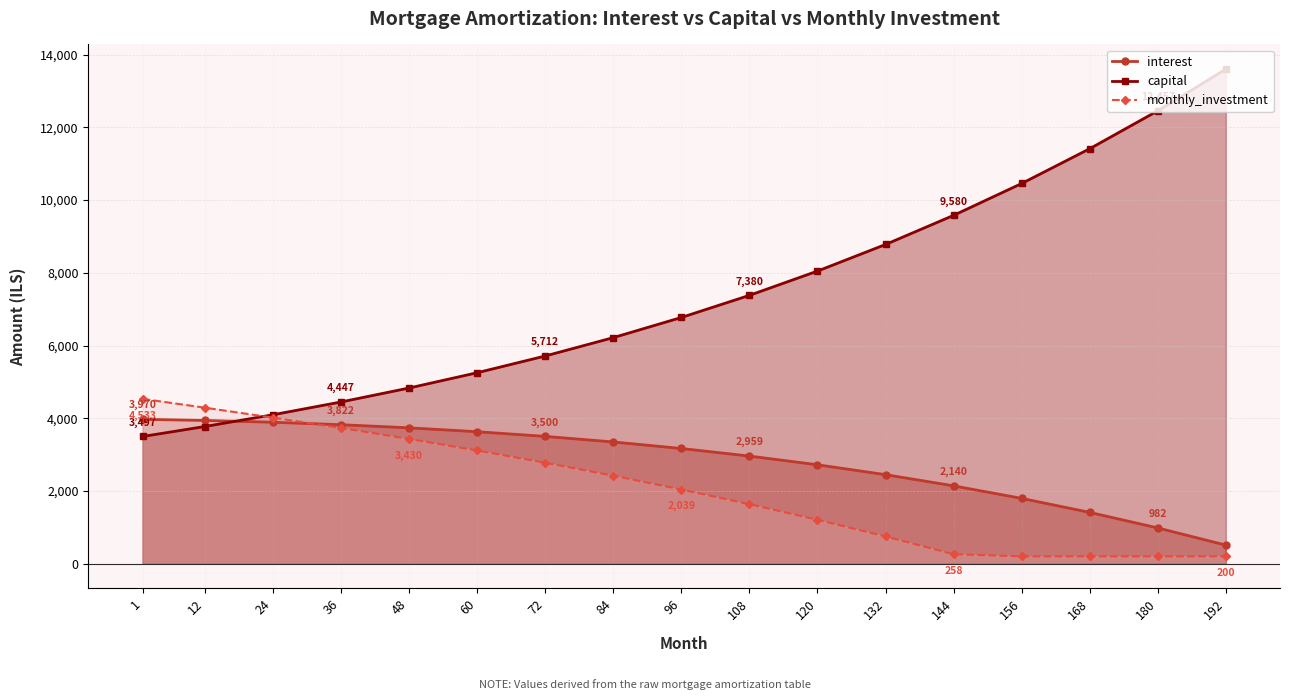

Reading left to right, list all the values displayed in this chart.

interest: 1=3969.9	12=3938.7	24=3889.2	36=3821.6	48=3735.5	60=3629.0	72=3500.2	84=3347.0	96=3167.2	108=2958.9	120=2719.7	132=2447.5	144=2140.0	156=1794.8	168=1409.4	180=981.7	192=508.9
capital: 1=3497.5	12=3771.7	24=4095.5	36=4447.1	48=4831.2	60=5251.5	72=5712.0	84=6216.9	96=6771.5	108=7380.0	120=8047.6	132=8779.2	144=9580.5	156=10456.8	168=11413.7	180=12457.1	192=13601.9
monthly_investment: 1=4532.6	12=4289.6	24=4015.3	36=3731.3	48=3430.4	60=3112.5	72=2775.7	84=2418.4	96=2039.0	108=1635.7	120=1205.9	132=747.5	144=258.4	156=200.0	168=200.0	180=200.0	192=200.0